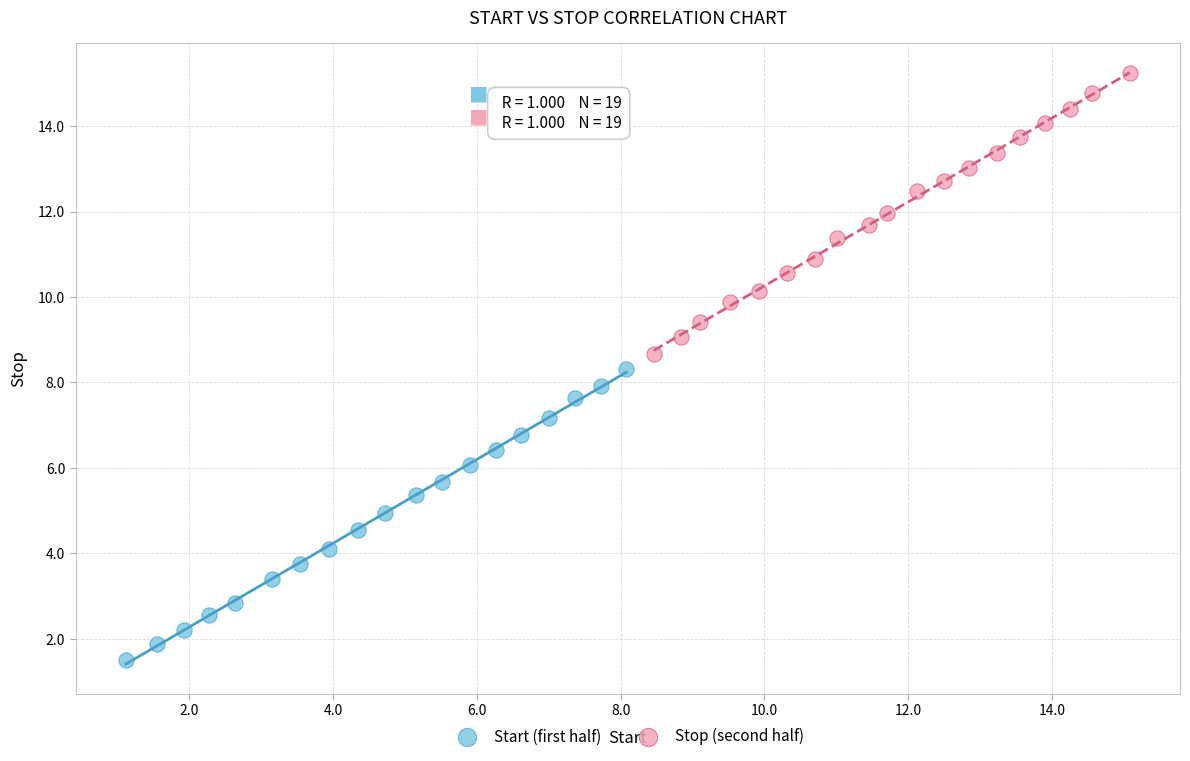

Which series has the widest spread of Y values?

Start (first half)